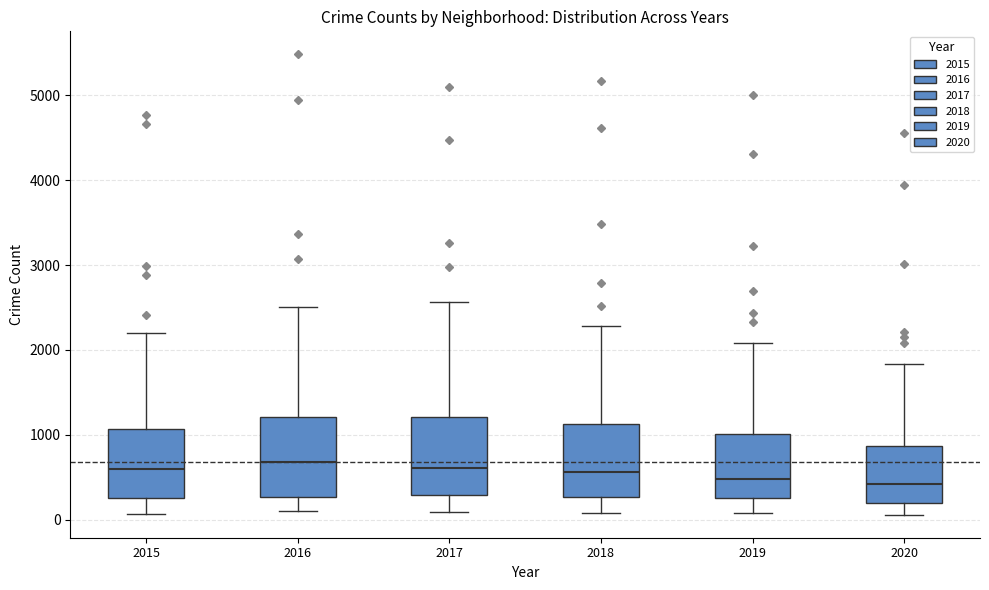

Where is the lower edge of the box at x = 2020 on the y-axis? The values are not printed on the chart, so give them approximately, as read against the axis.

200